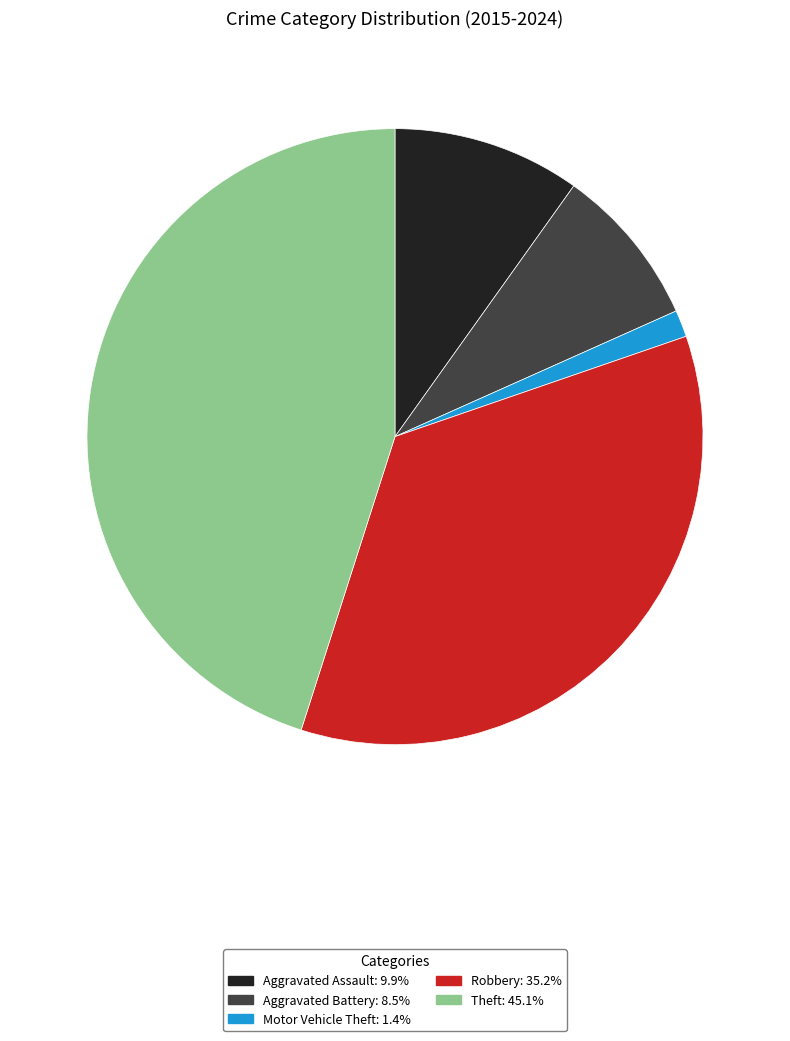

Which category has the biggest portion of the pie?

Theft